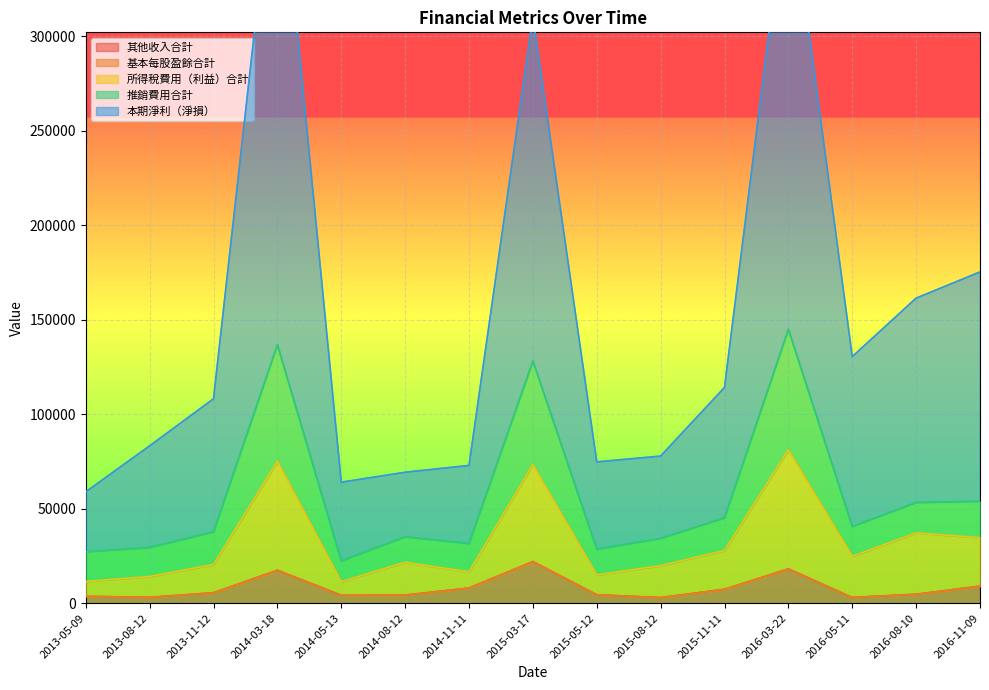

In 基本每股盈餘合計, how many points are higher than both neighbors (excluding endpoints)?

3